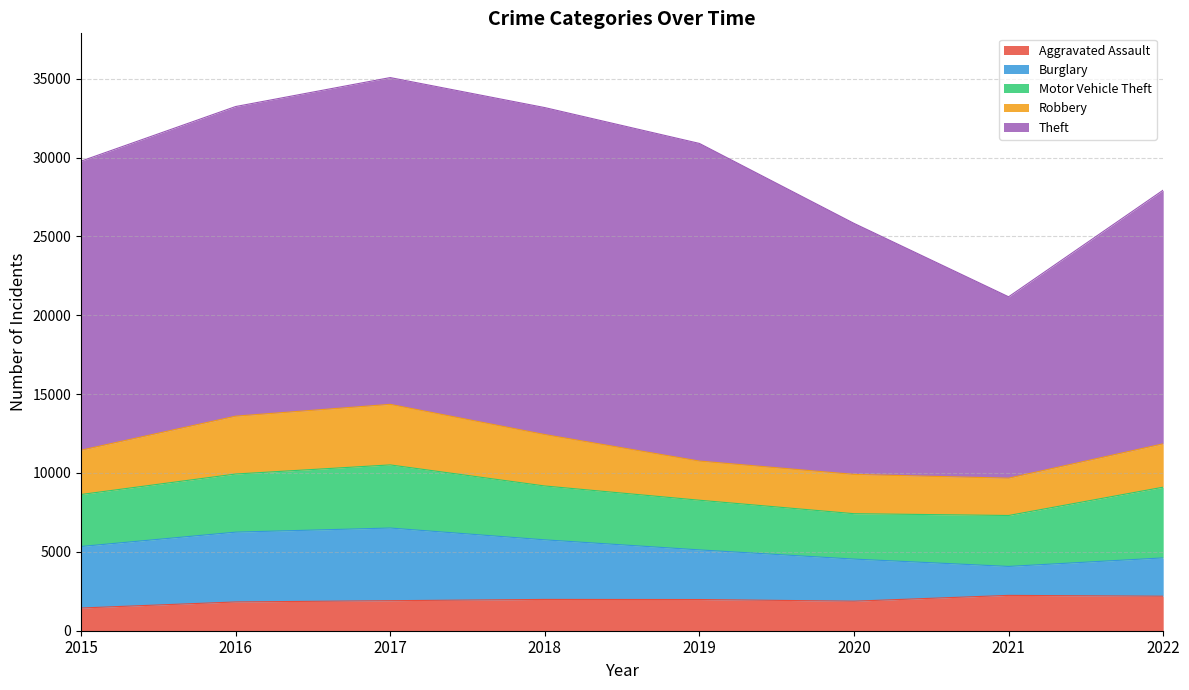

How many interior local peaks does the Aggravated Assault series have?

2